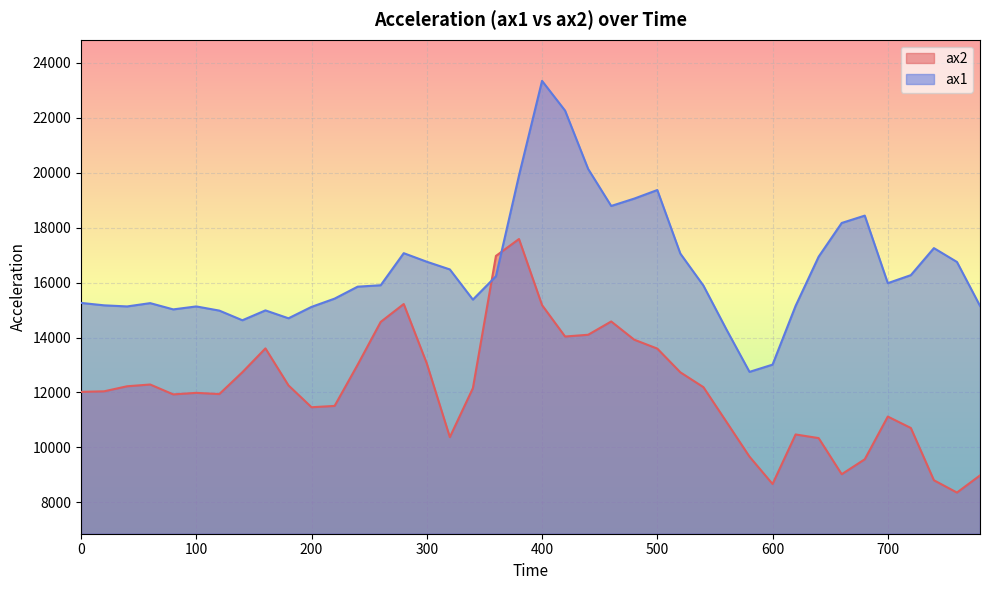

What is the sum of all ax1 values?

660480